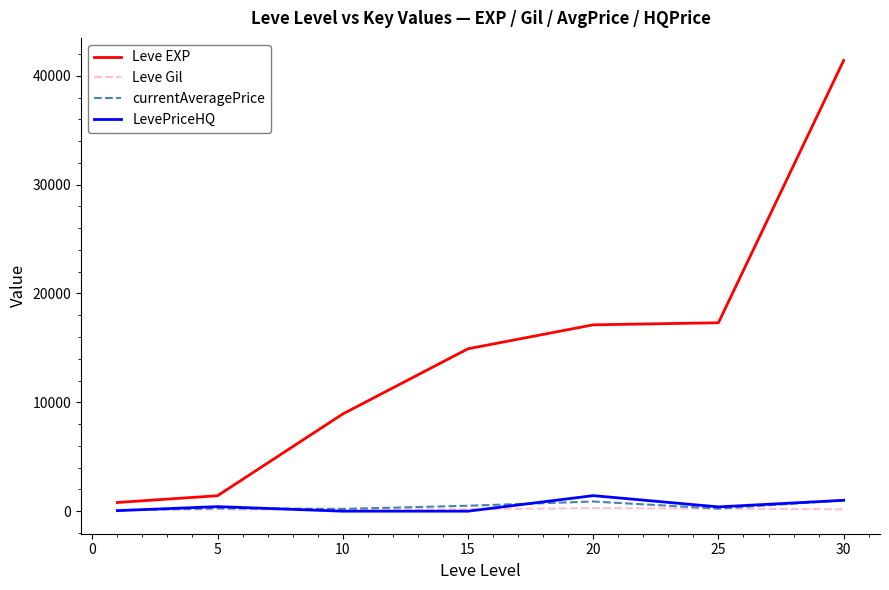

Which series has the largest total across all categories?

Leve EXP